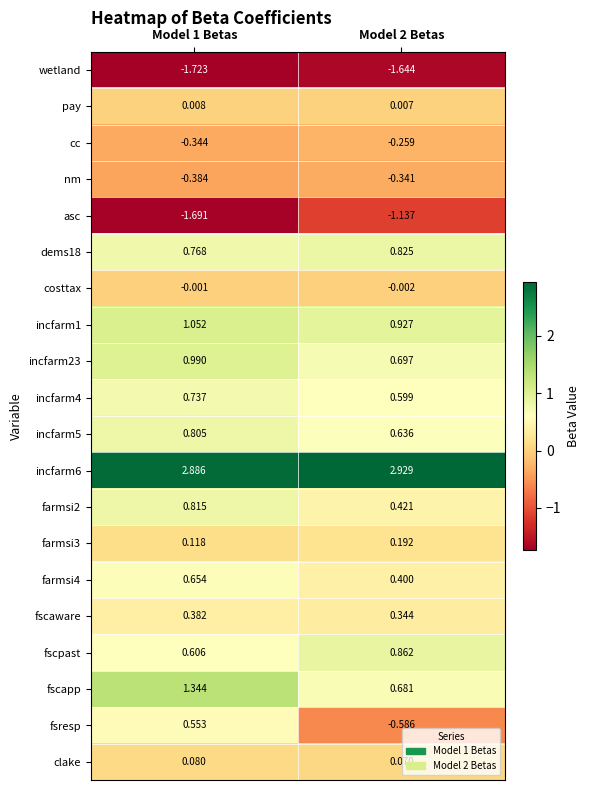

Is the value of incfarm6 at Model 1 Betas greater than the value of incfarm23 at Model 2 Betas?

Yes